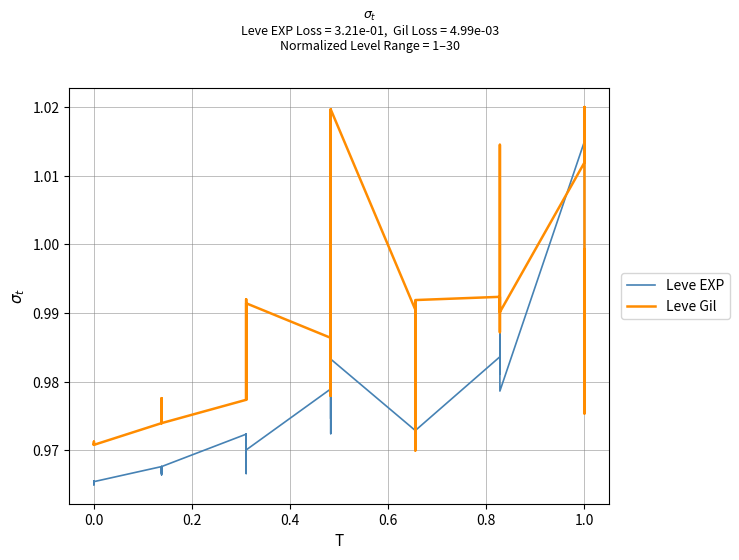

At how many categories does at least one series exceed 0?

40